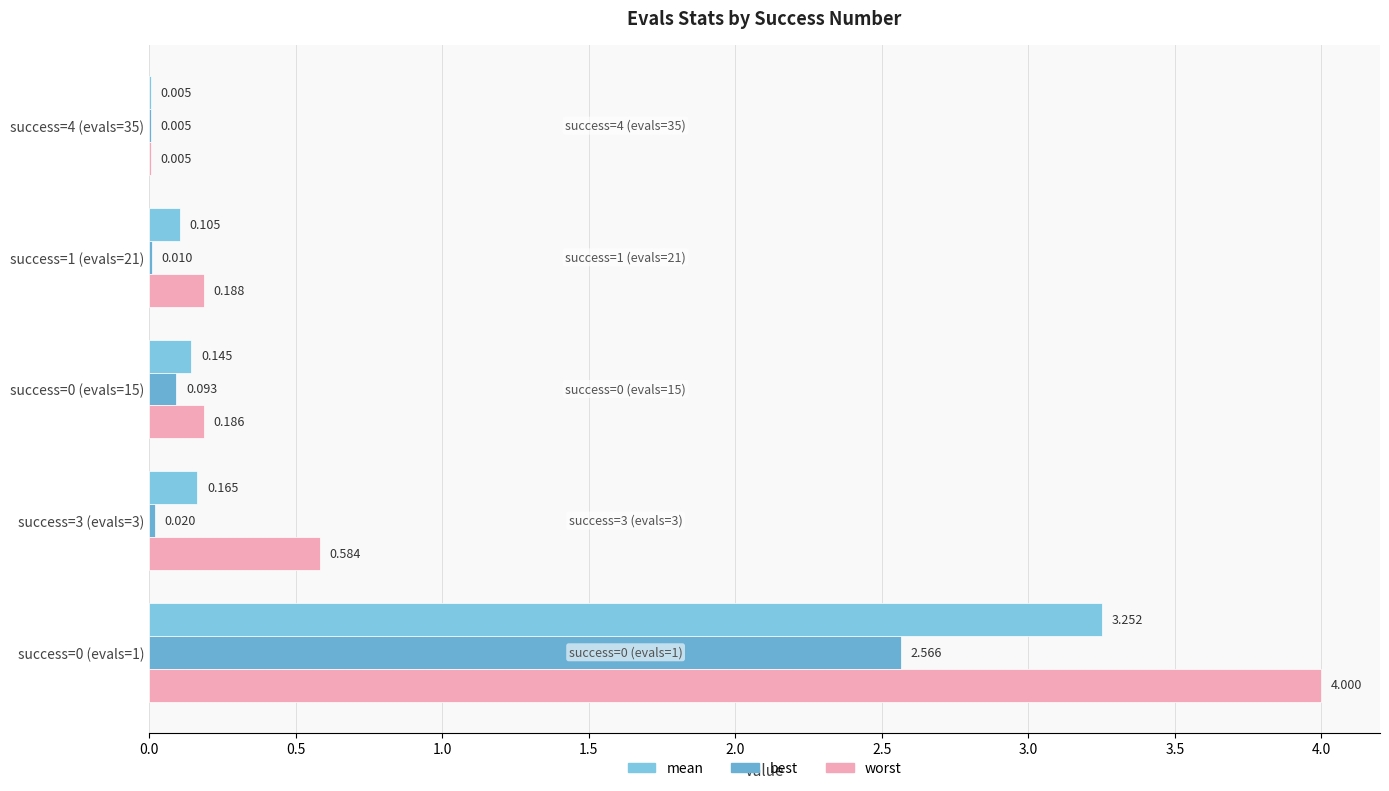

Count the number of data series in this chart.

3